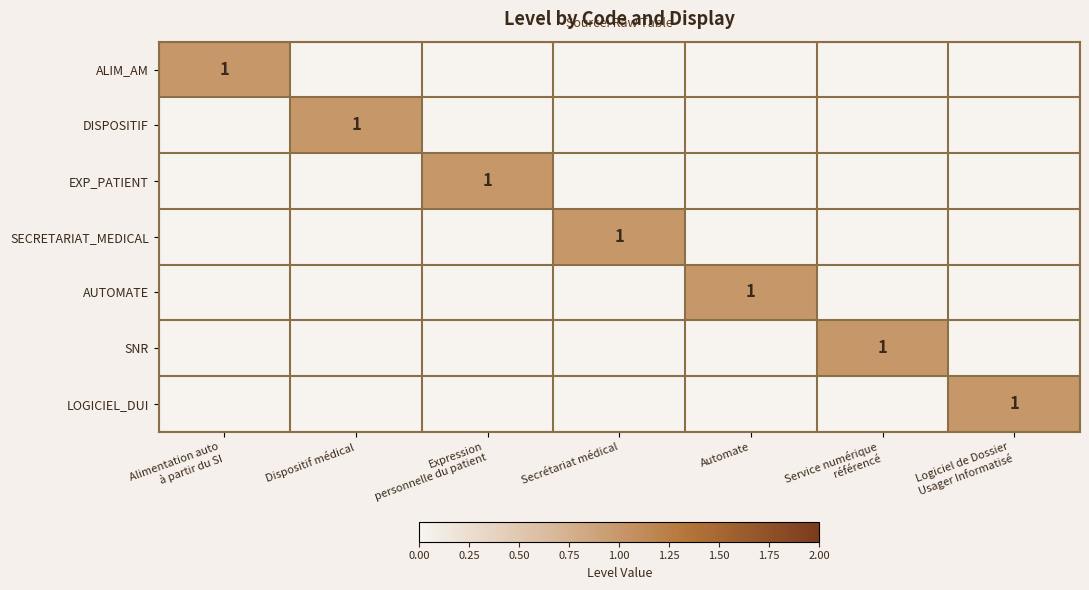

How many distinct data groups are displayed?

7